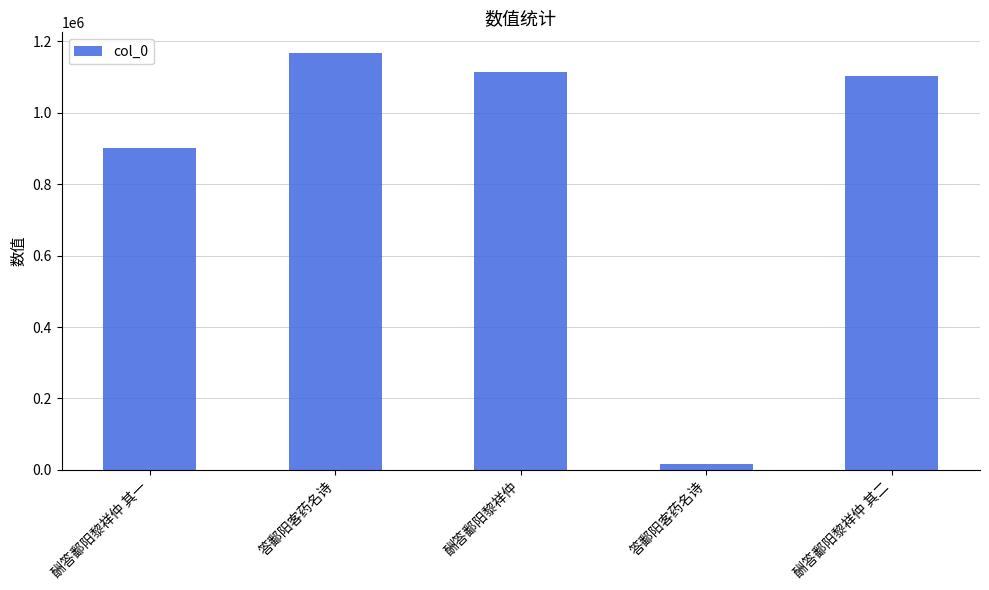

Which label corresponds to the smallest value in the chart?

答鄱阳客药名诗